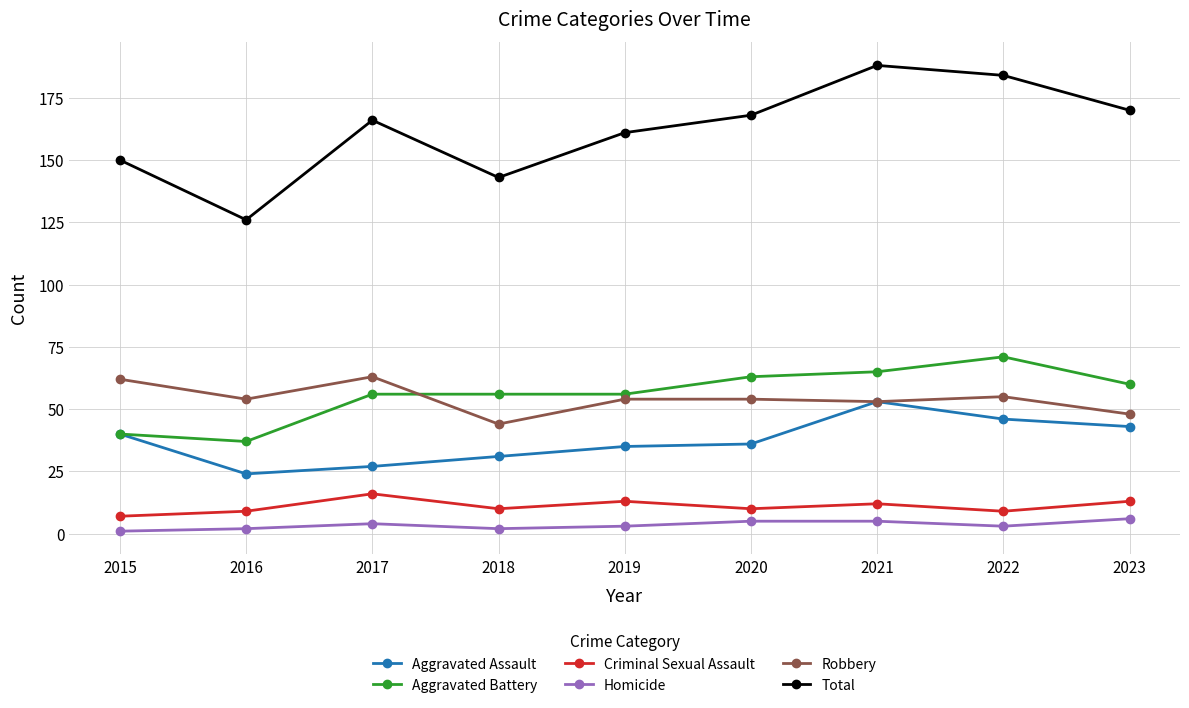

At which category does Criminal Sexual Assault reach its first local valley?

2018